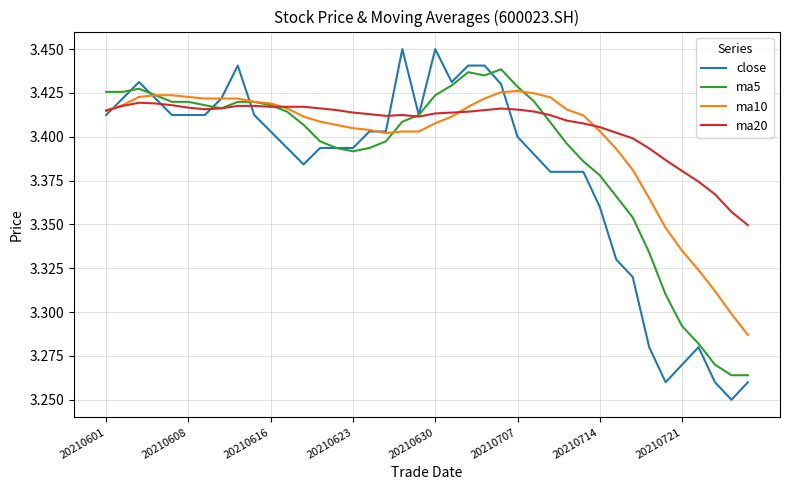

List the series in order of their overall mean, highest first.

ma20, ma10, ma5, close